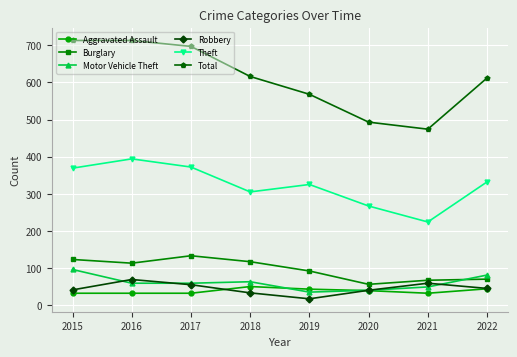

How many interior local peaks does the Motor Vehicle Theft series have?

1